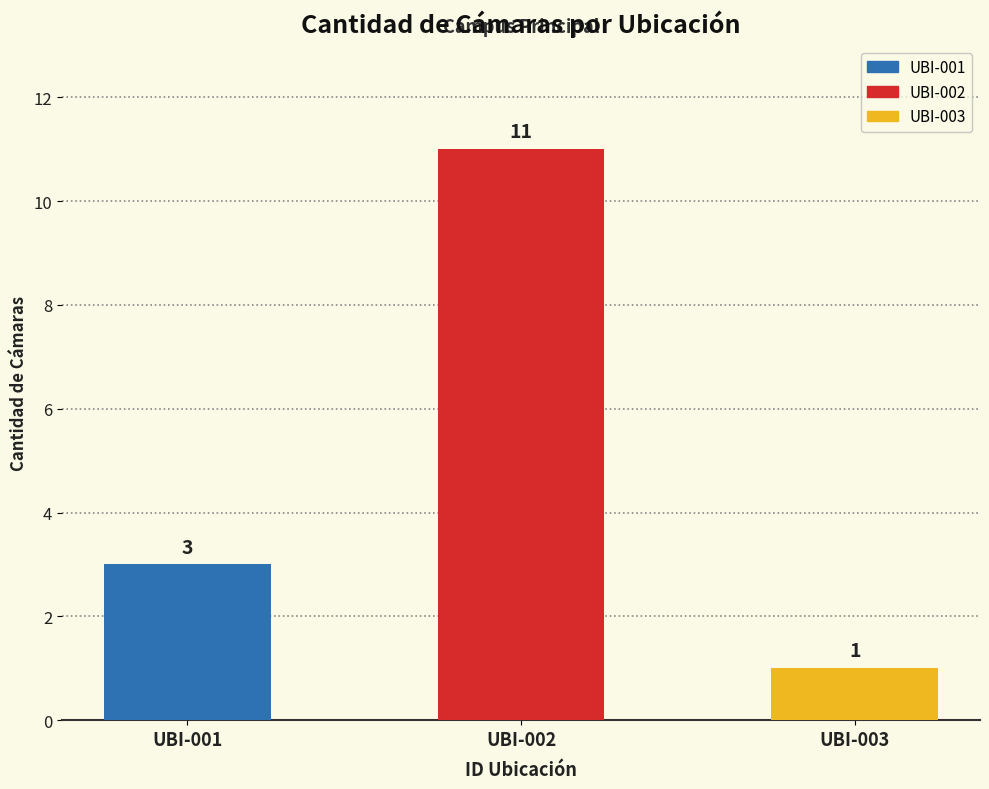

At which label does the data first exceed 3?

UBI-002